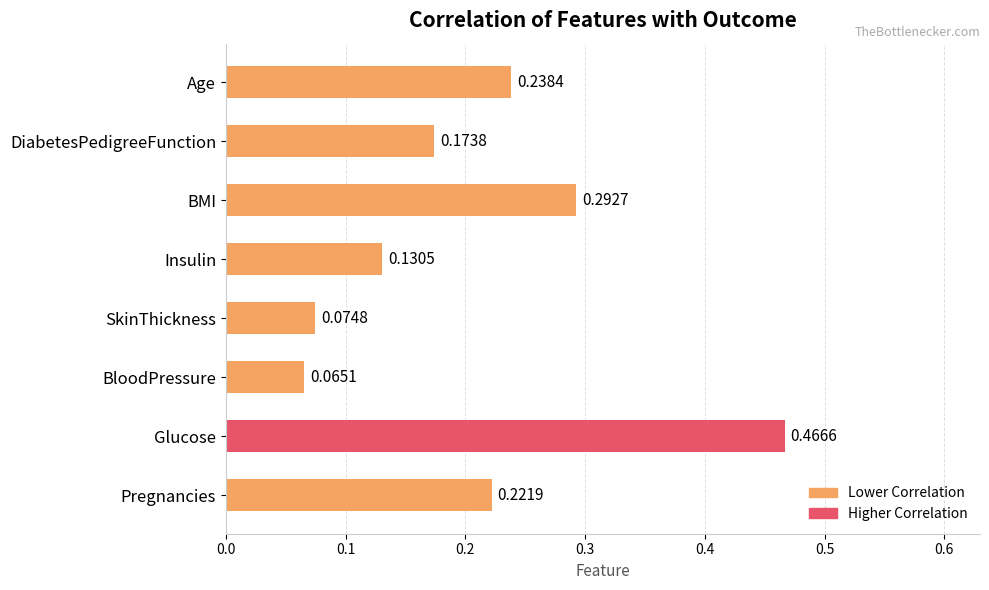

Which has a higher value, BloodPressure or BMI?

BMI